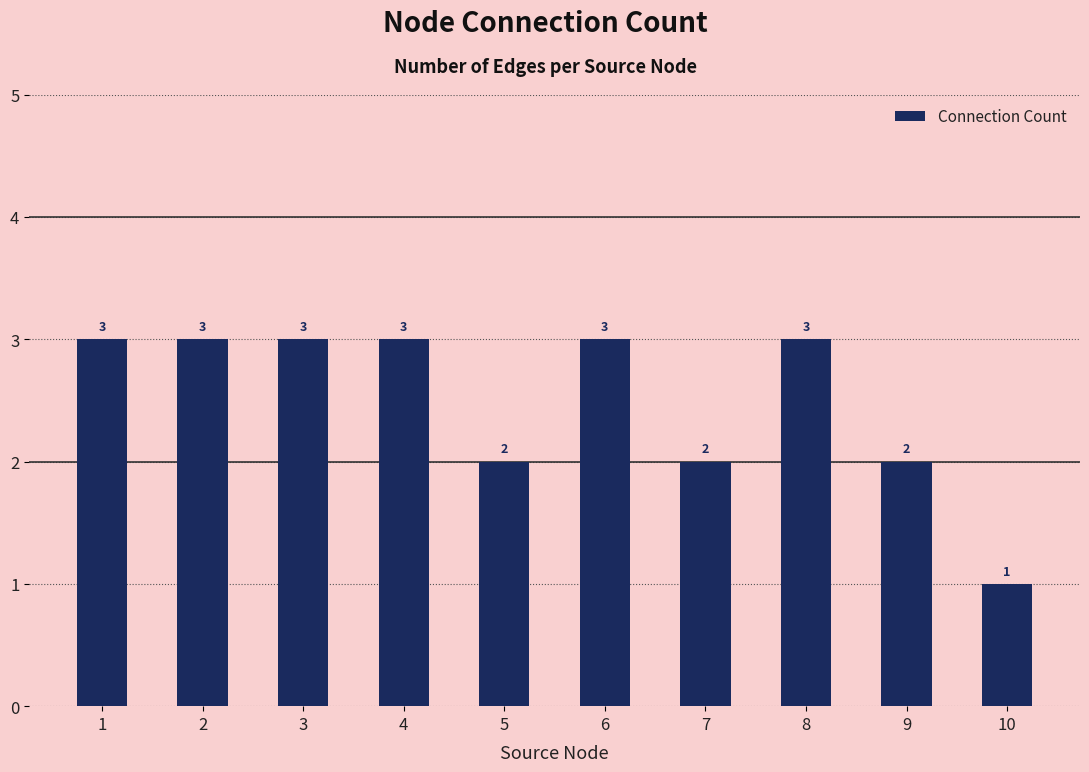

Does the chart contain any negative values?

No